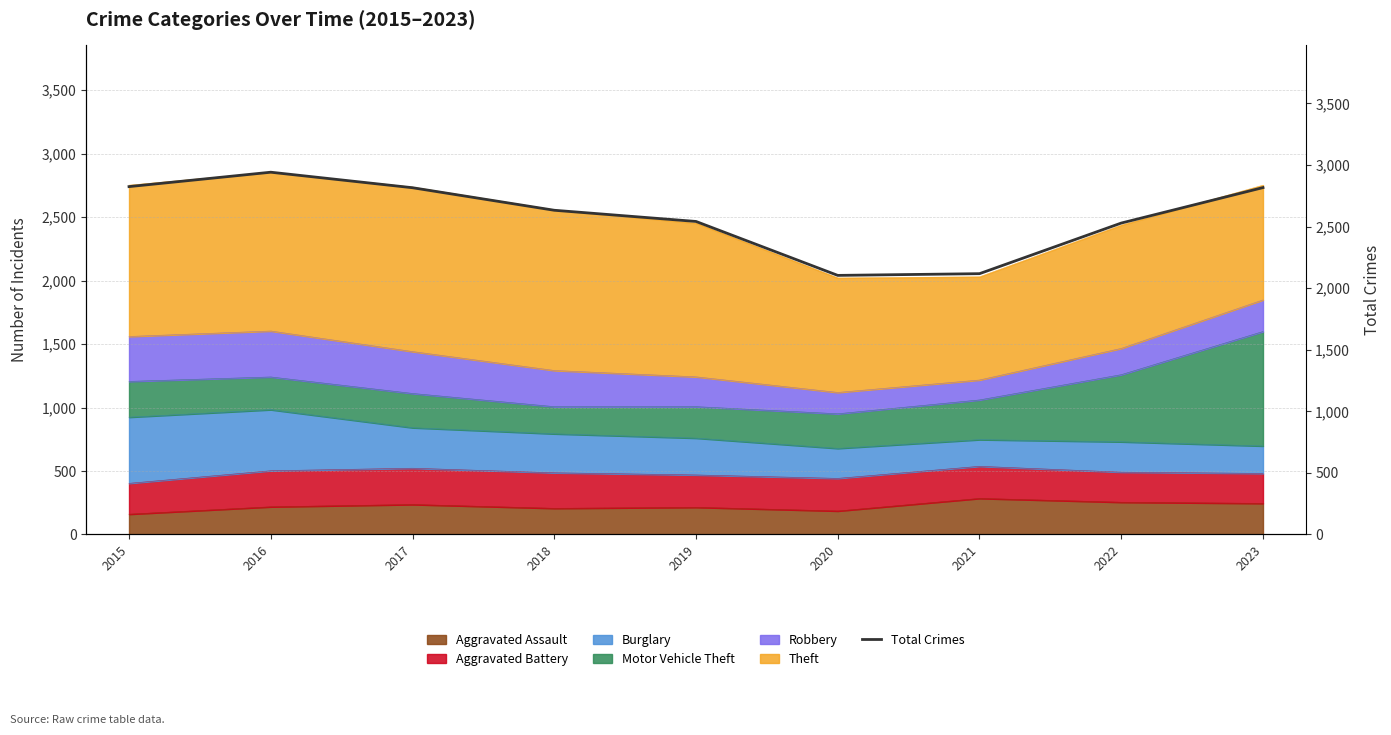

Rank the categories by value from lowest to highest.

2020, 2021, 2022, 2019, 2018, 2017, 2023, 2015, 2016